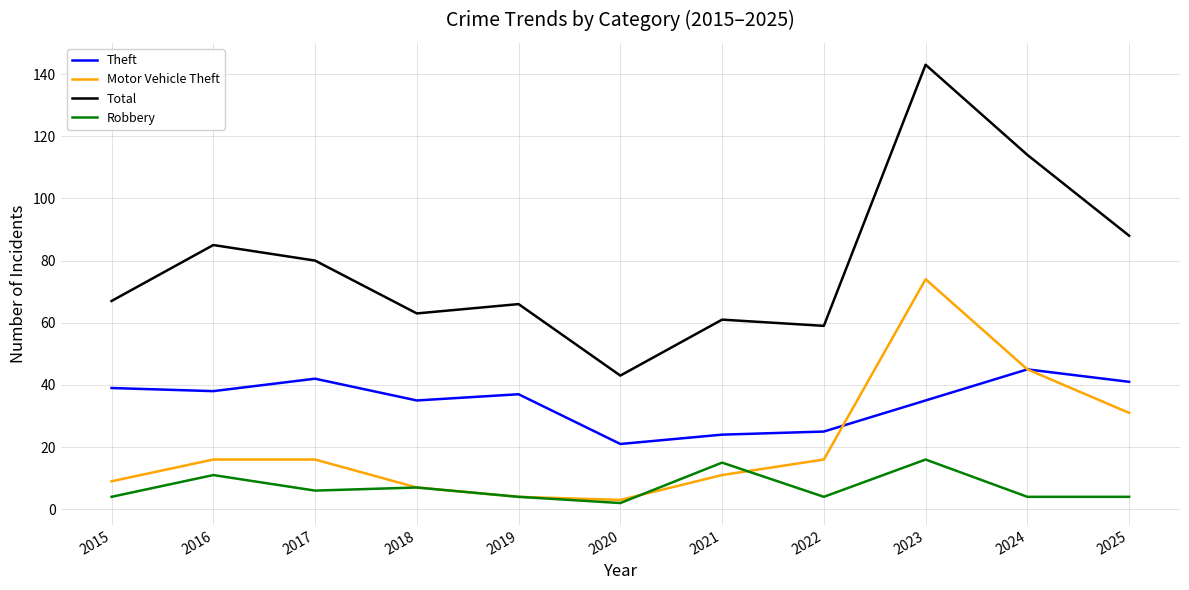

Which series has the widest spread of values?

Total